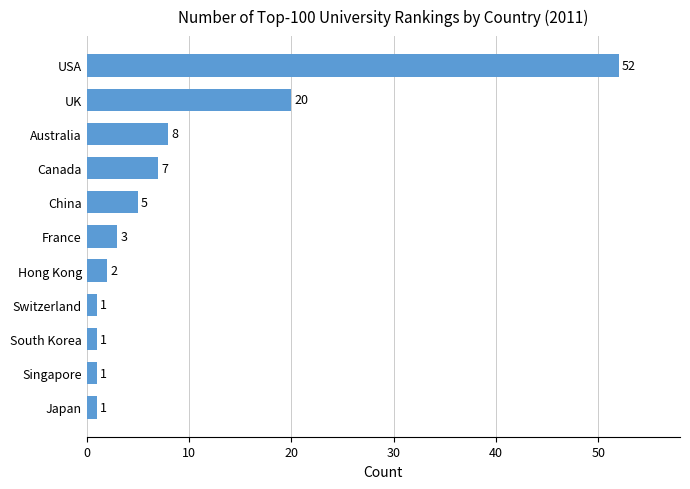

Which category has the highest value across all series?

USA